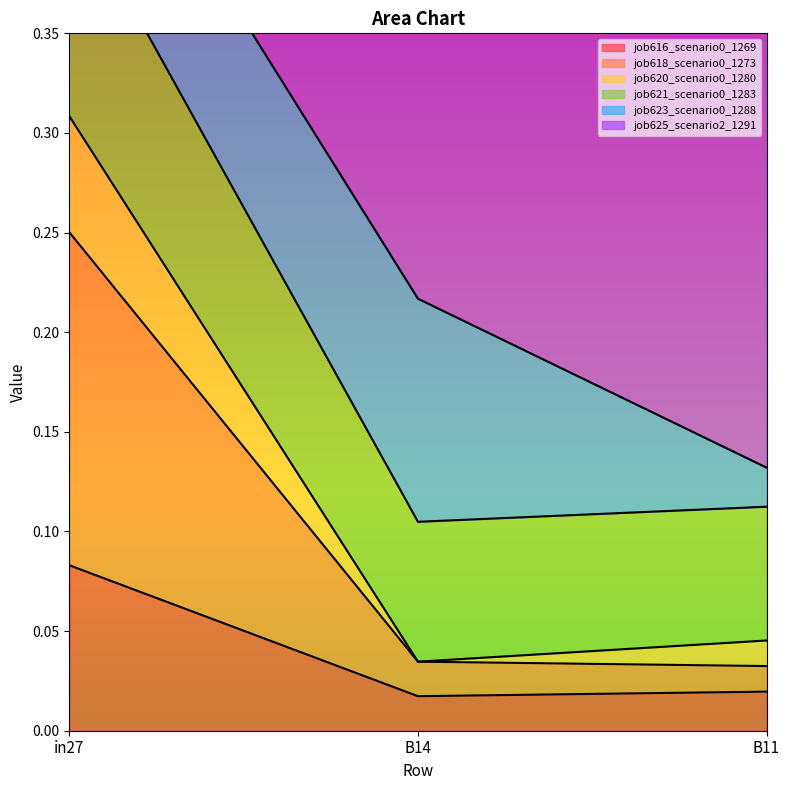

What is the maximum value shown in the chart?

0.4